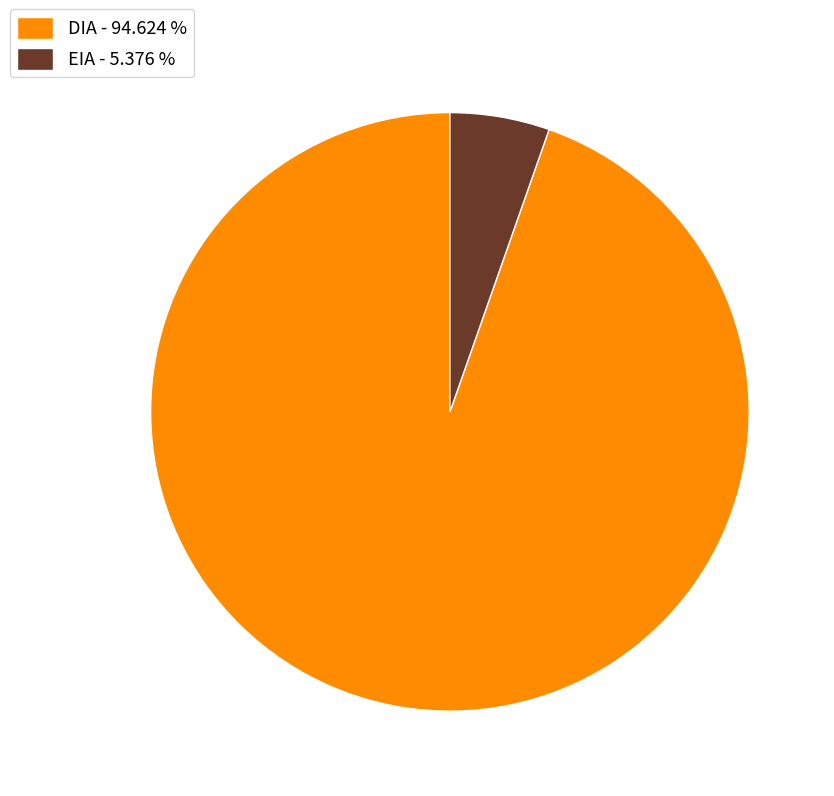

Does EIA - 5.376 % represent more than half of the total?

No